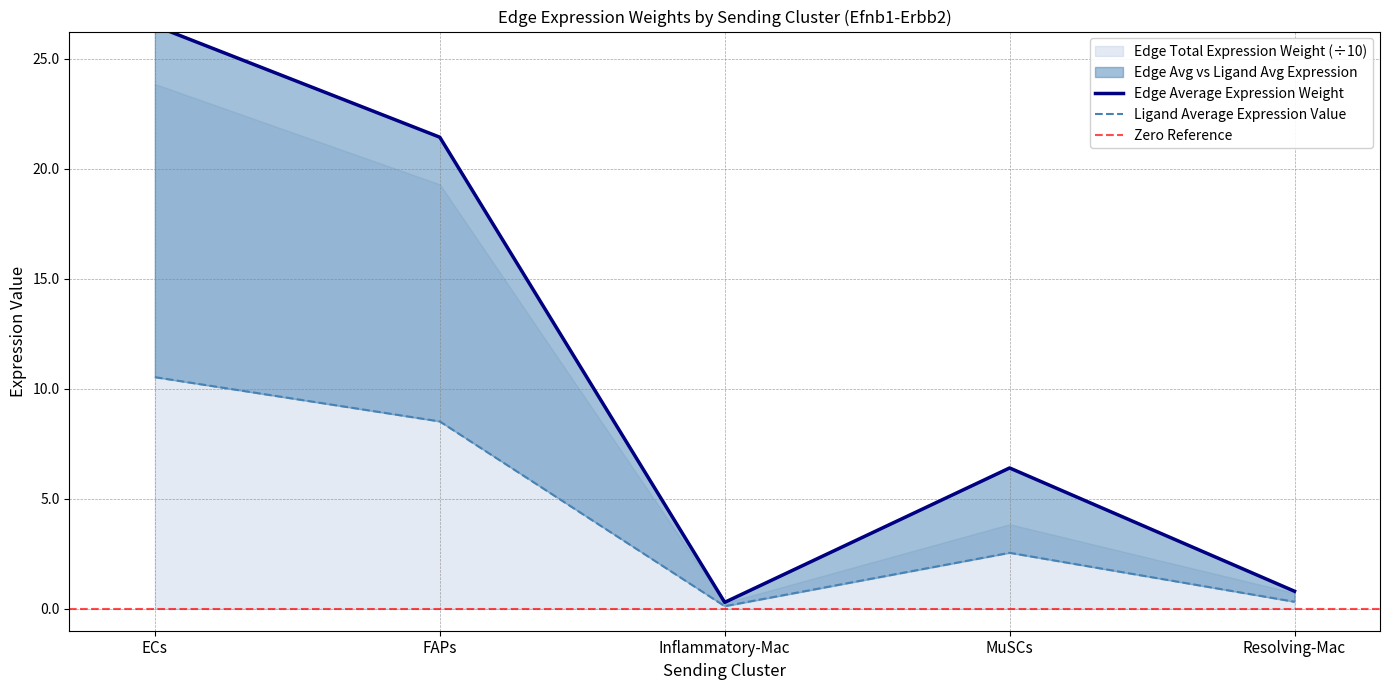

What position from the left is Resolving-Mac?

5